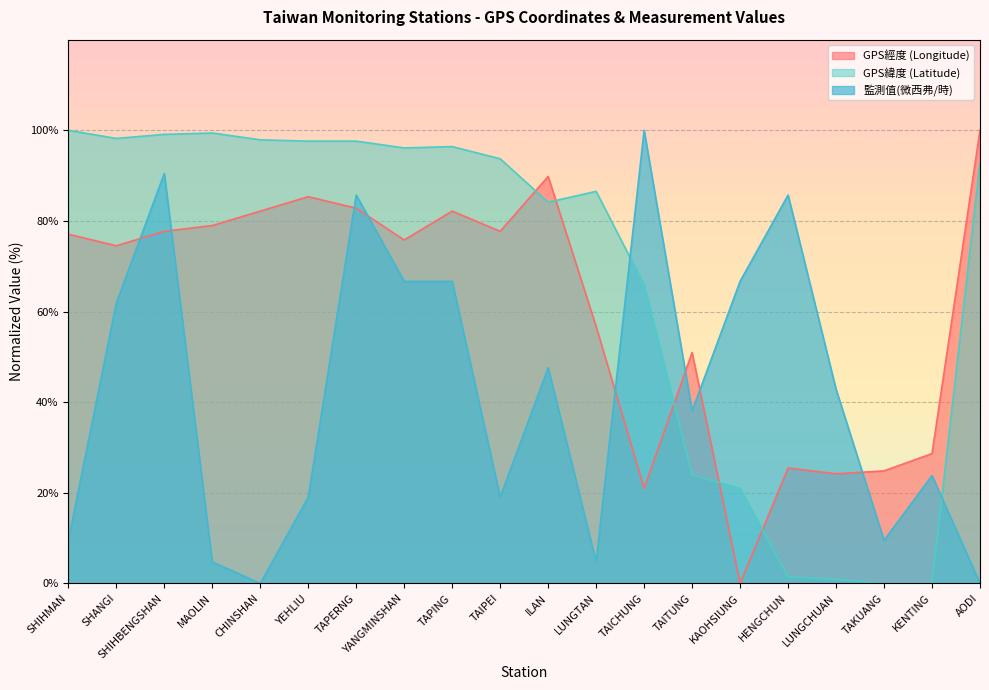

What is the difference between the second highest and second lowest values in the 監測值(微西弗/時) series?

90.5